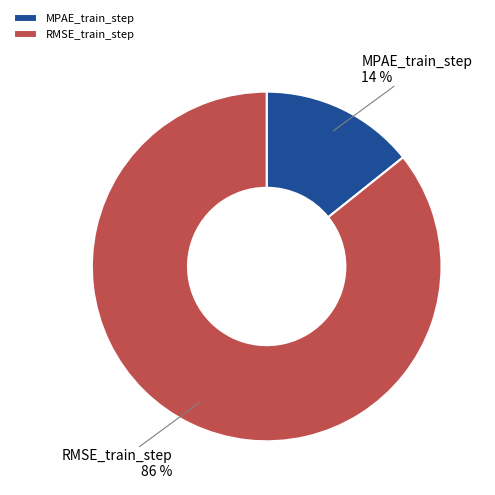

What is the largest slice in the pie chart?

RMSE_train_step